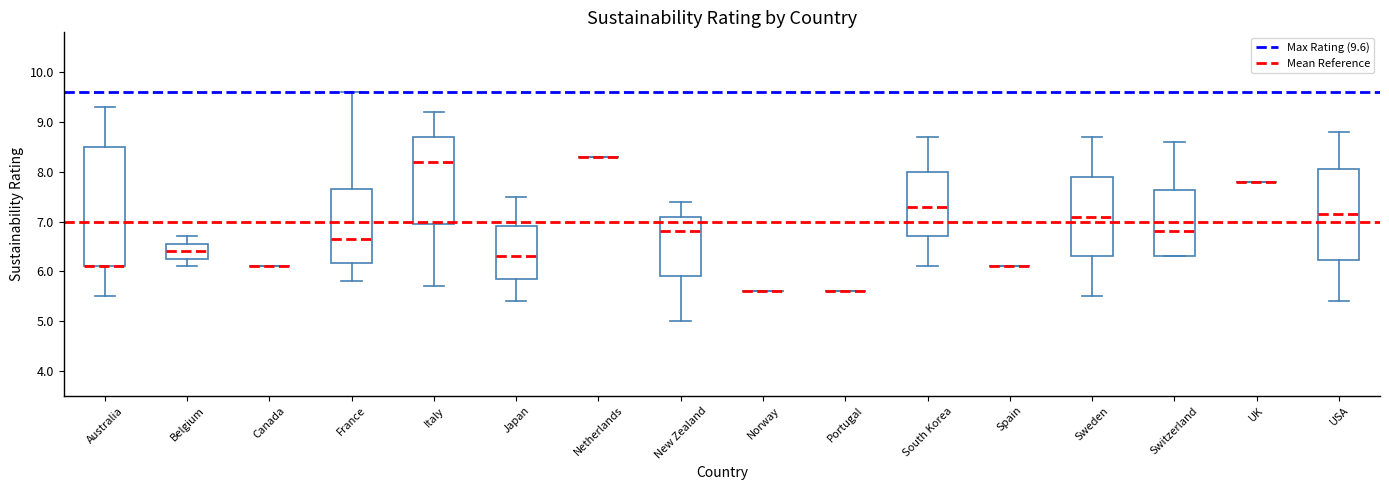

Where is the upper edge of the box for USA on the y-axis? The values are not printed on the chart, so give them approximately, as read against the axis.

8.1